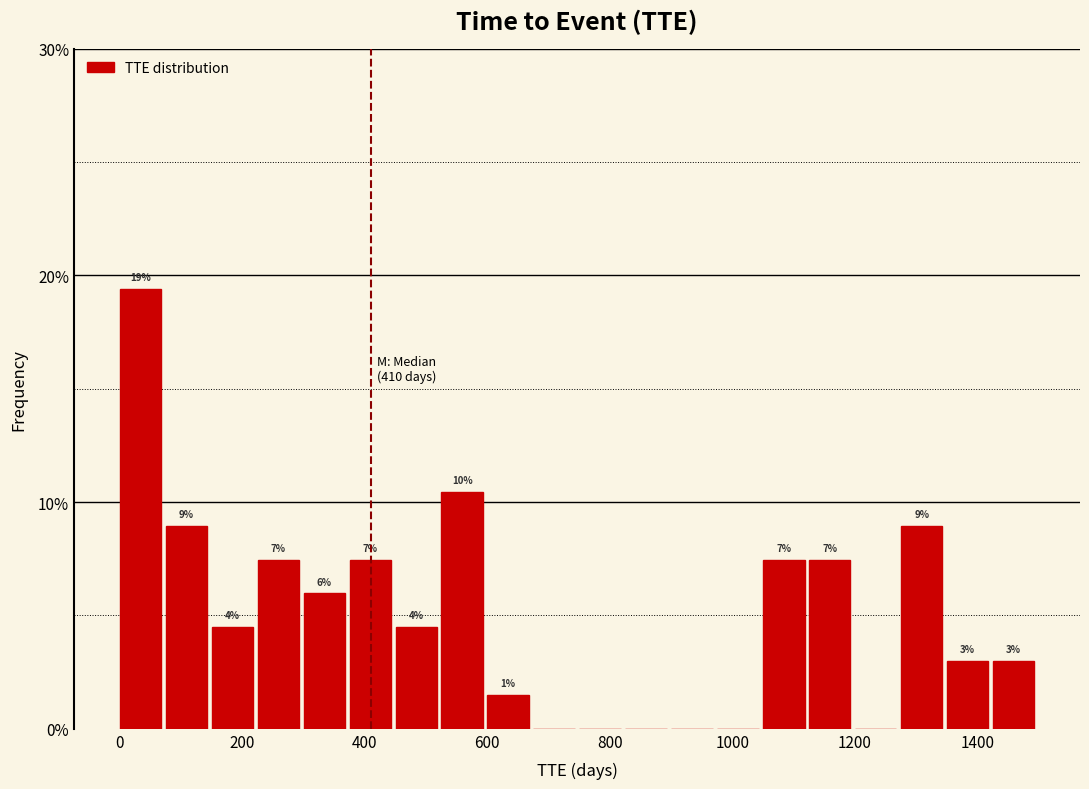

Around what value on the x-axis is the tallest bar? Give the approximate position of its centre, as read against the axis.

40